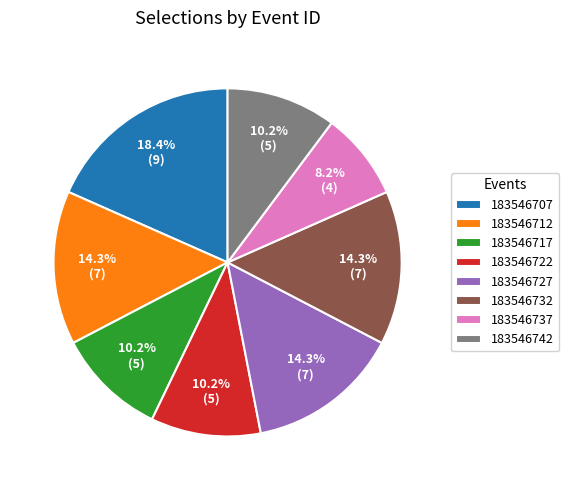

True or false: 183546742 accounts for 10% of the total.

True